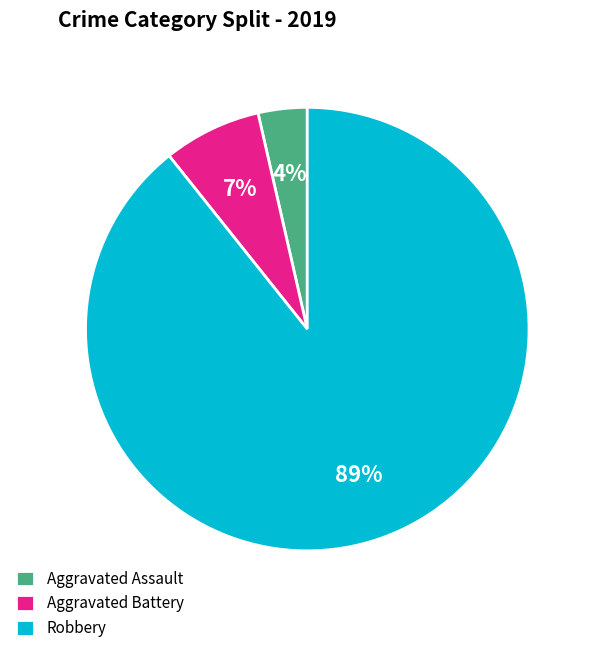

Is there any slice that represents more than half of the pie?

Yes